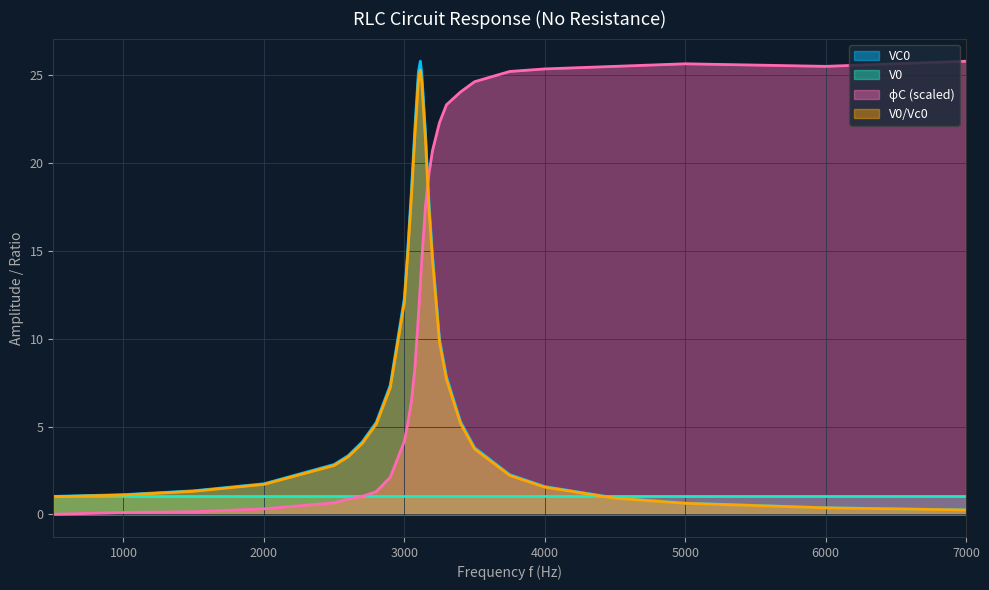

True or false: V0_Vc0 and VC0 cross at least once.

False